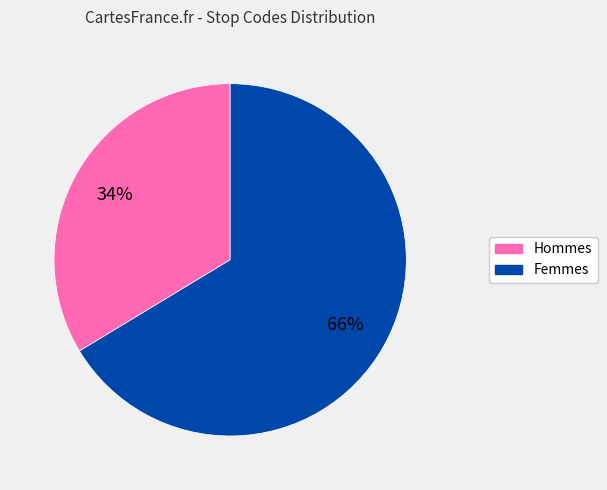

Rank the categories by value from lowest to highest.

Hommes, Femmes